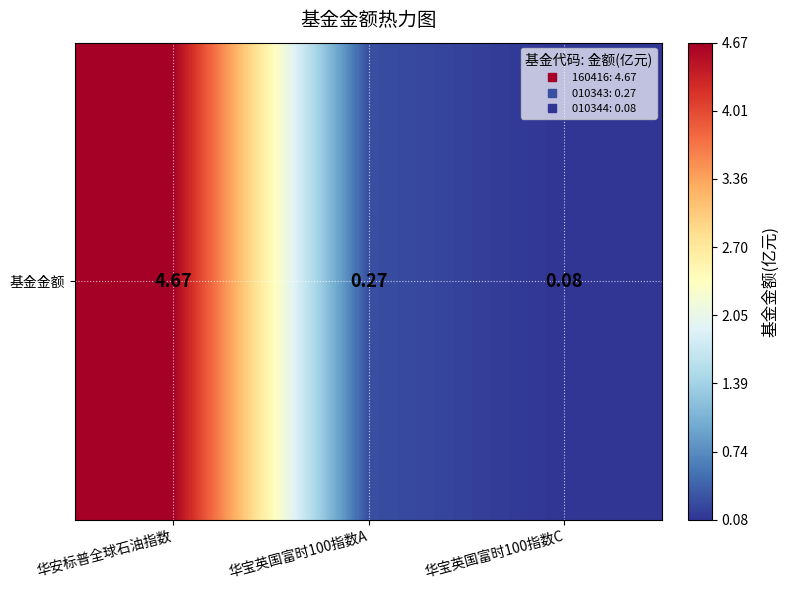

At which label is the value closest to 2?

华宝英国富时100指数A